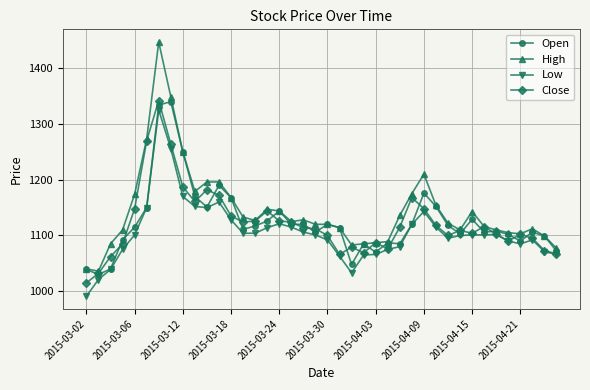

Is this an area chart (filled region under the line)?

No